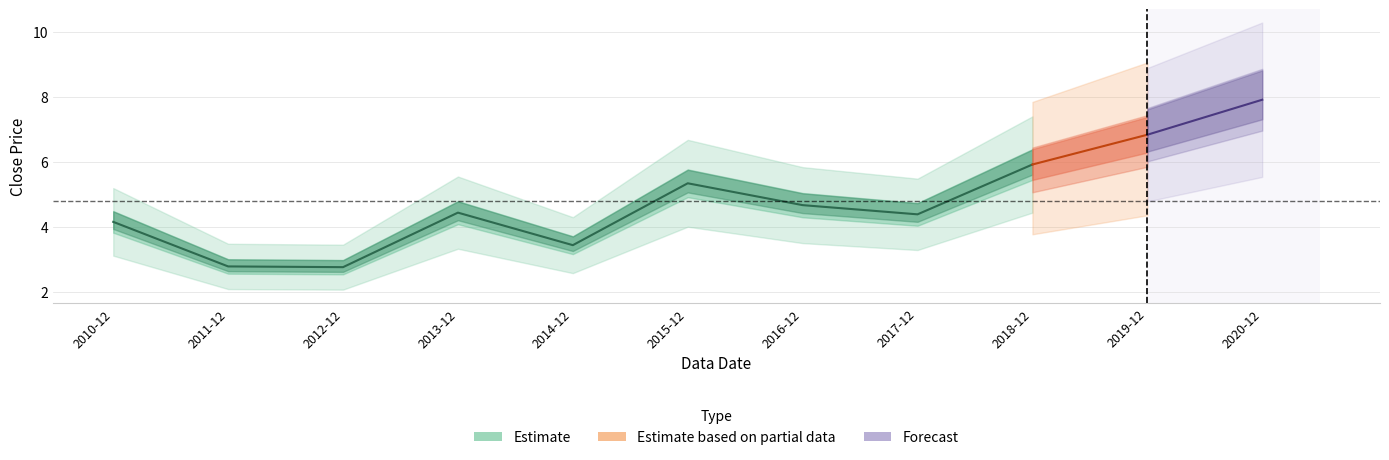

Rank the categories by value from highest to lowest.

2020-12, 2019-12, 2018-12, 2015-12, 2016-12, 2013-12, 2017-12, 2010-12, 2014-12, 2011-12, 2012-12